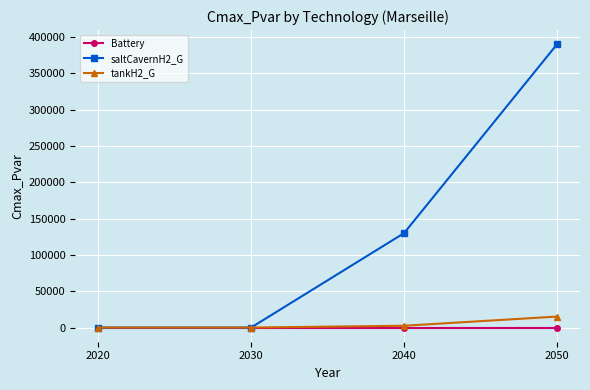

What are all the series names shown in the legend?

Battery, saltCavernH2_G, tankH2_G